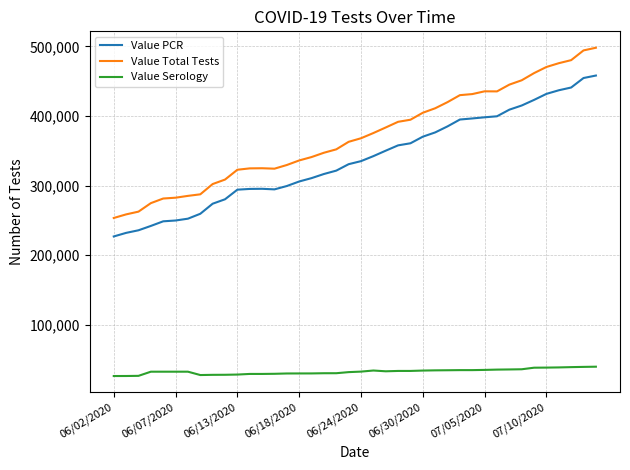

Which series has the largest total across all categories?

Value Total Tests